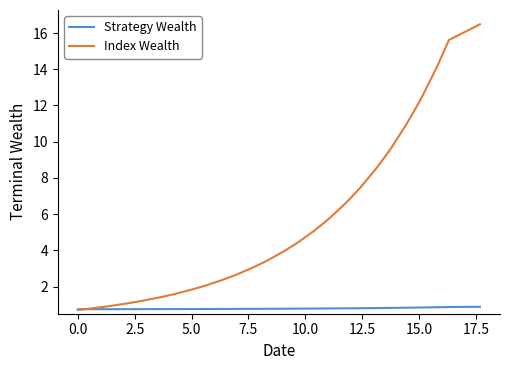

What is the greatest value displayed?

16.5